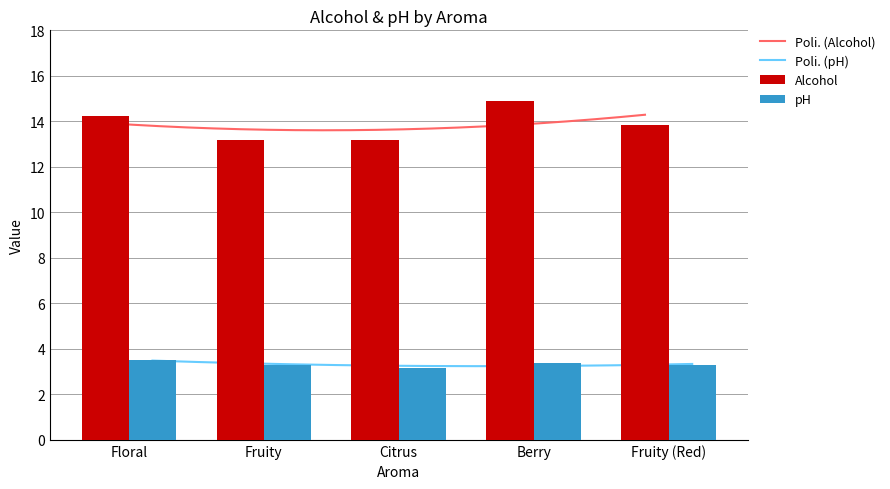

What is the label of the 4th bar from the right?

Fruity